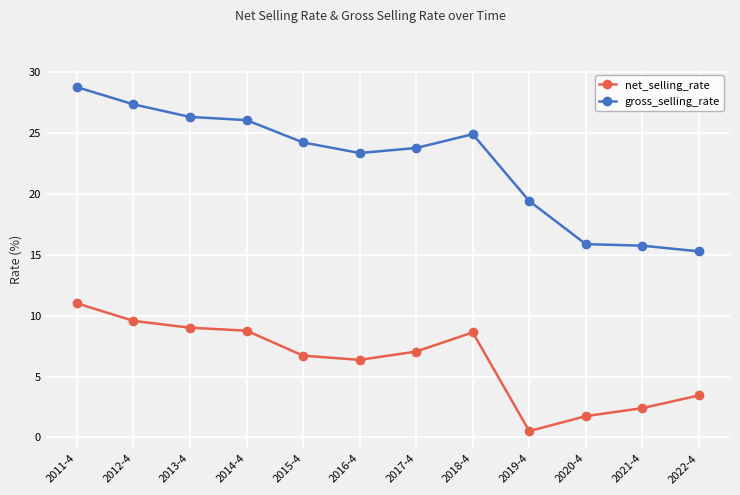

How many values in the net_selling_rate series exceed 7?

6